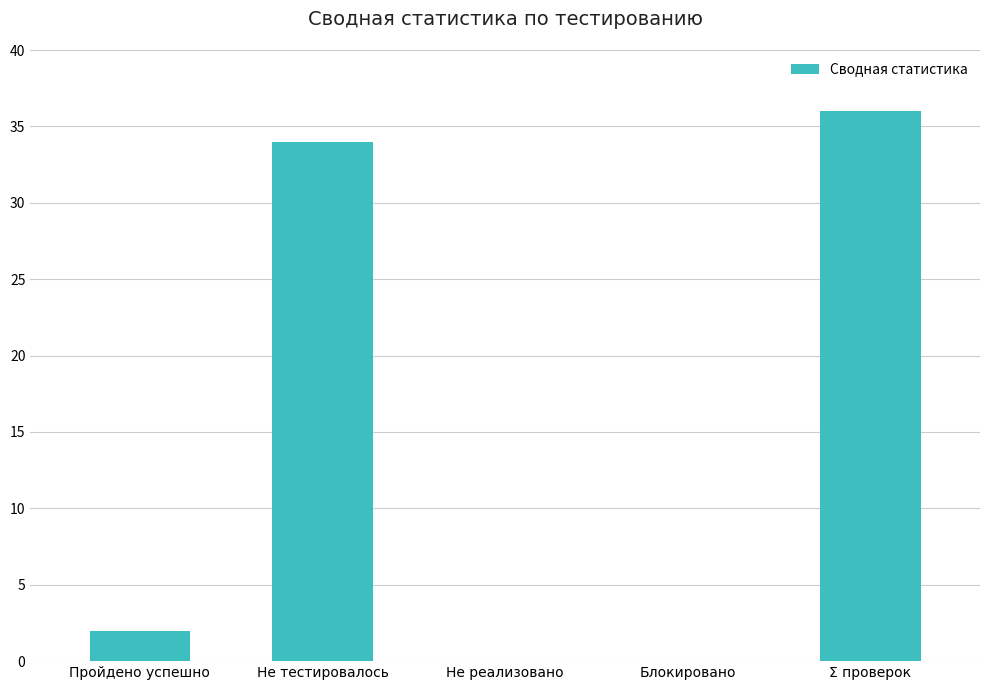

What is the ratio of the value at Не тестировалось to the value at Пройдено успешно?

17.0